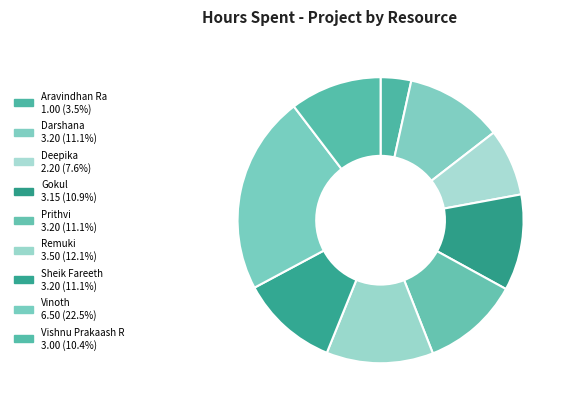

Count the number of slices in the pie.

9